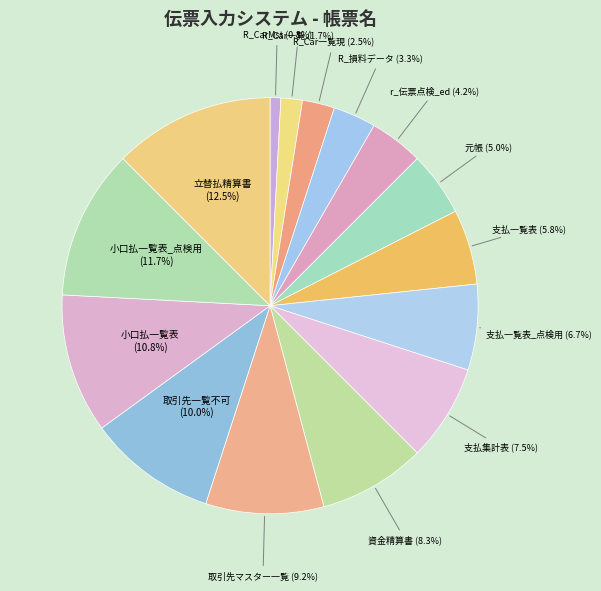

Approximately how many times larger is the value at 立替払精算書 (12.5%) compared to 支払一覧表_点検用 (6.7%)?

1.9